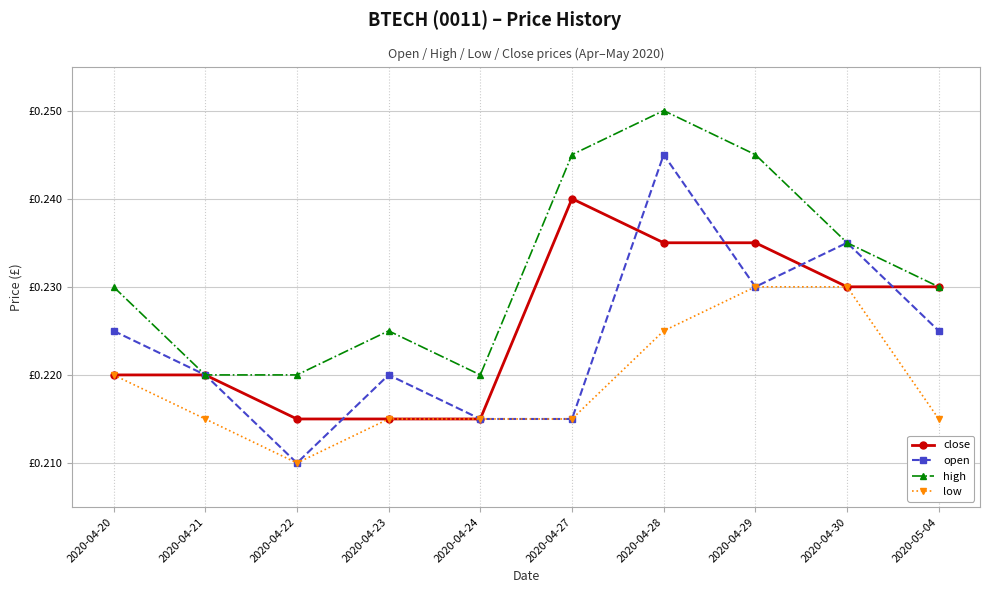

Does the chart have visible grid lines?

Yes